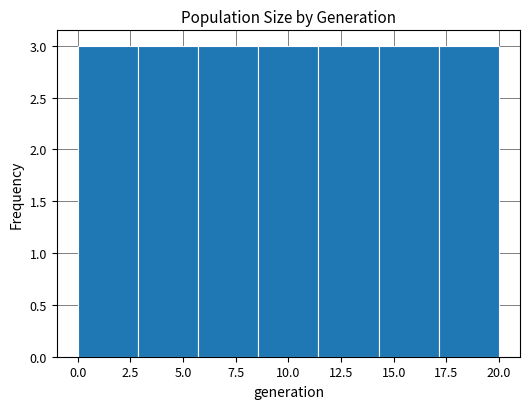

Reading left to right, list every bar in this chart as the range it spans on the x-axis followed by its height. Neither the bar edges nor the heights are printed on the chart, so give them approximately, as read against the axes.

0.0 to 3.0: 3
3.0 to 5.5: 3
5.5 to 8.5: 3
8.5 to 11.5: 3
11.5 to 14.5: 3
14.5 to 17.0: 3
17.0 to 20.0: 3